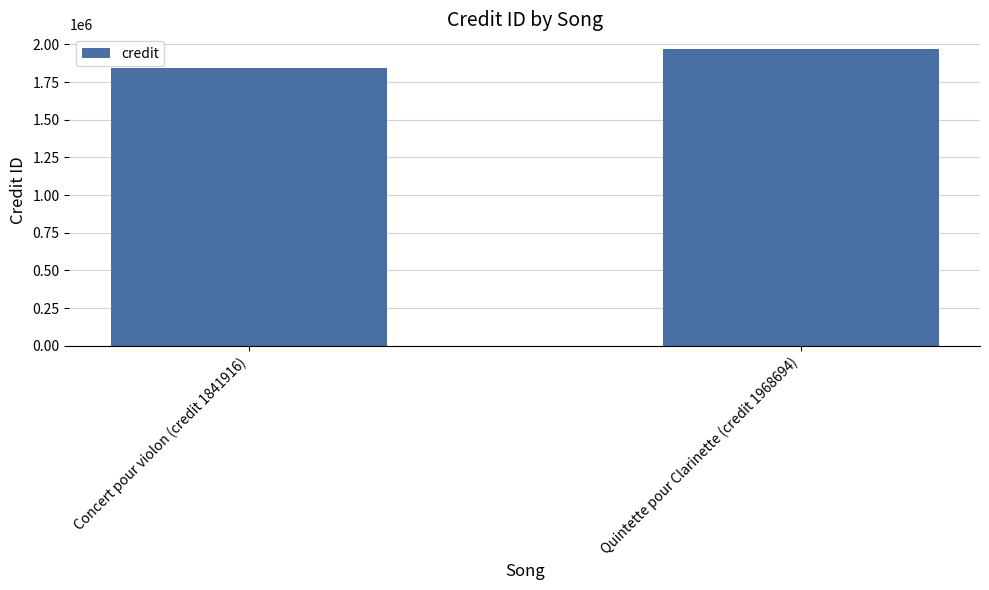

Reading right to left, extract all data points from this chart.

Quintette pour Clarinette (credit 1968694)=1968694	Concert pour violon (credit 1841916)=1841916